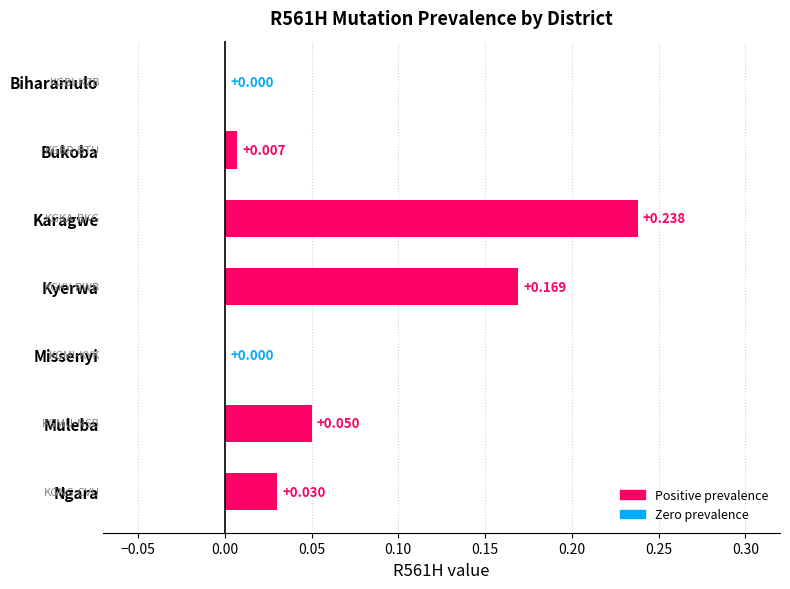

Which category has the highest value across all series?

Karagwe